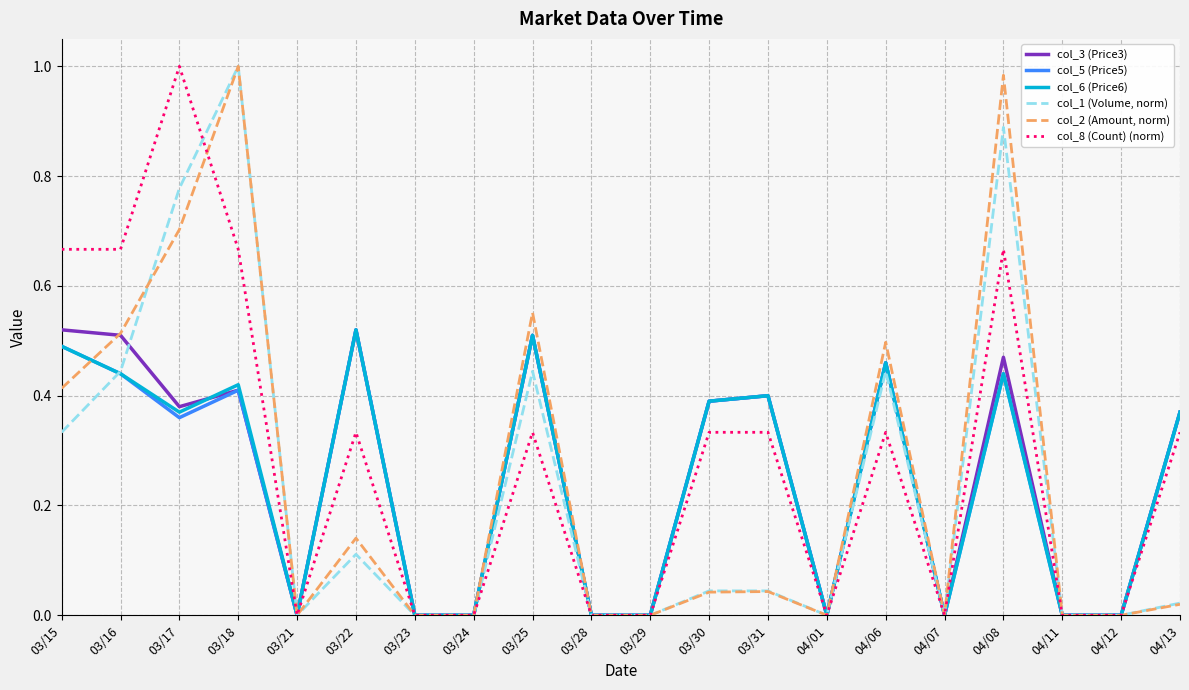

Is it true that col_8 (Count) (norm) equals 0.0 at 04/07?

True